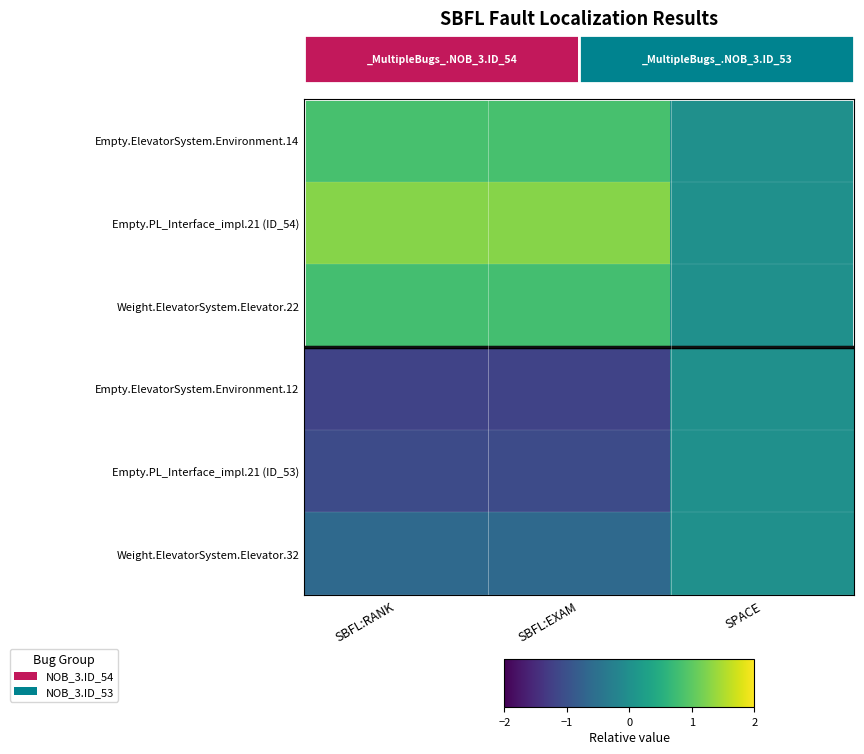

At how many categories does at least one series exceed 0?

2